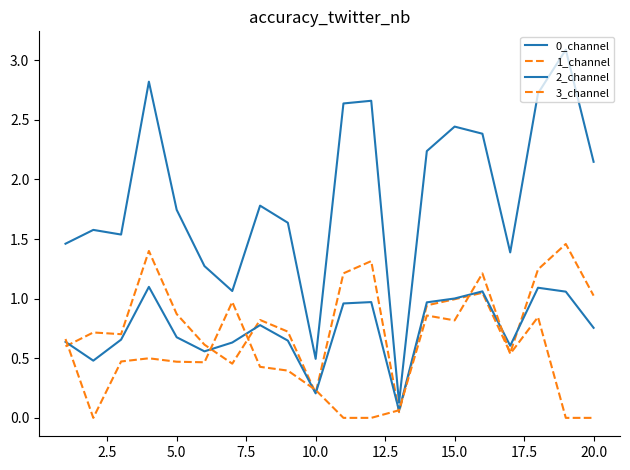

Is this an area chart (filled region under the line)?

No